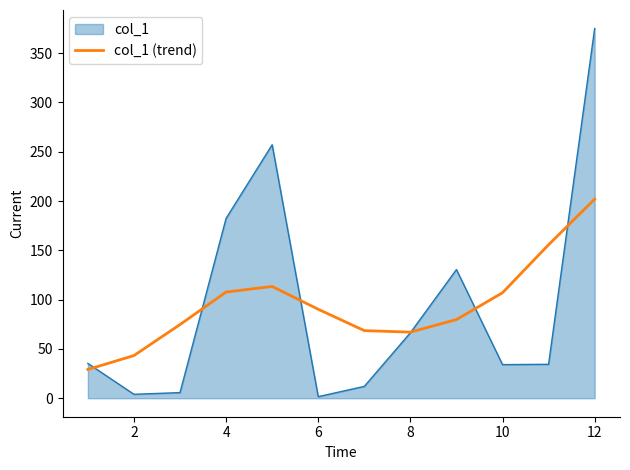

What is the lowest value of the col_1 (trend) series?

29.2